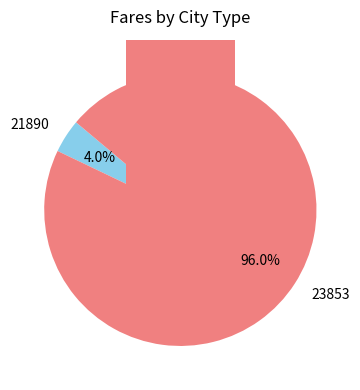

What is the majority slice?

23853